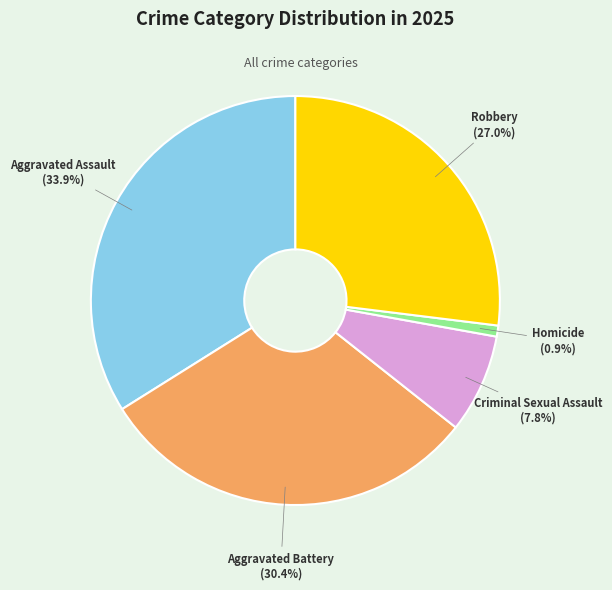

Does Aggravated Assault account for over 50% of the chart?

No